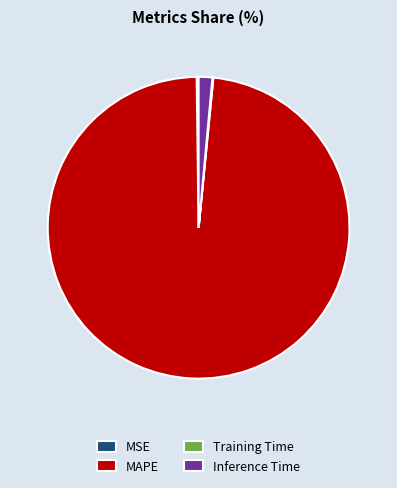

True or false: MAPE accounts for 87% of the total.

False